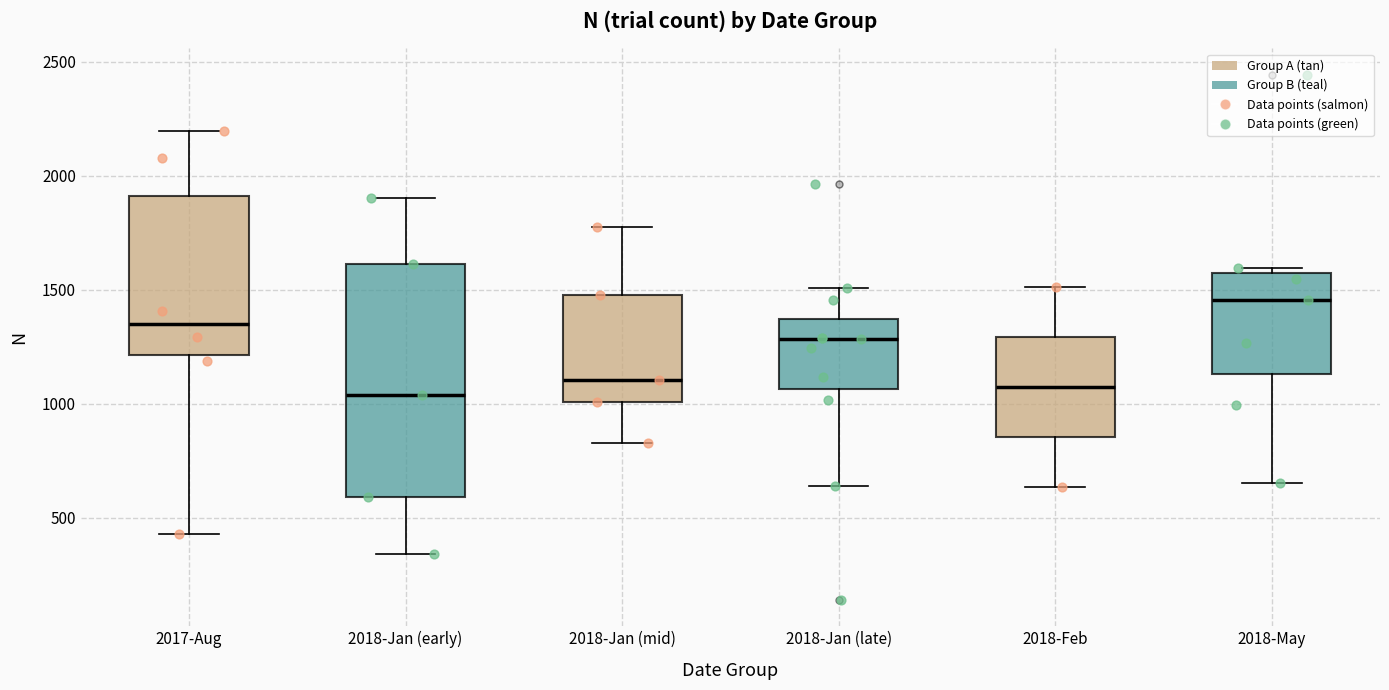

Which box is the tallest, from its lower edge to its upper edge?

2018-Jan (early)